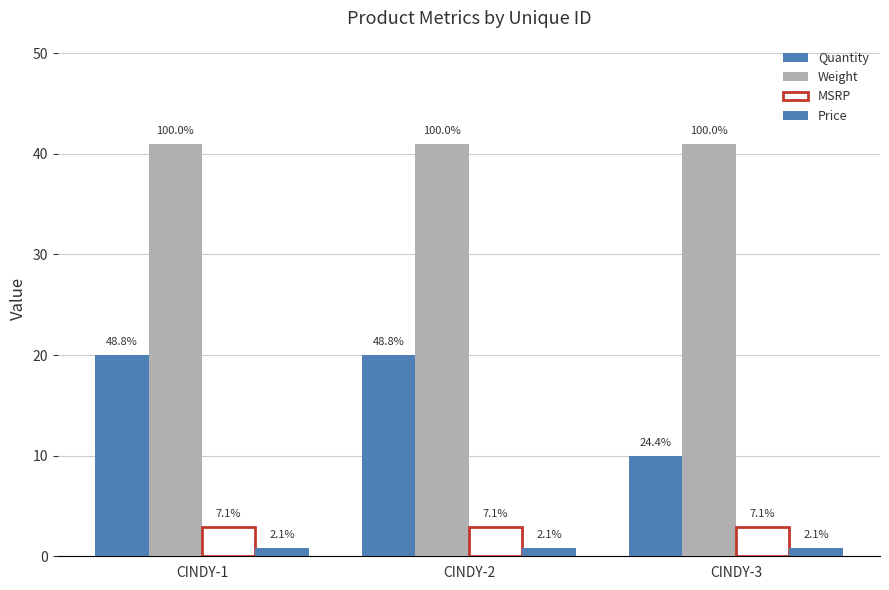

What is the spread (max minus min) of values at CINDY-1?

40.1